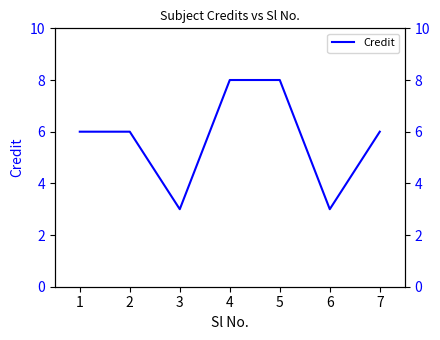

What value does the data have at 3?

3